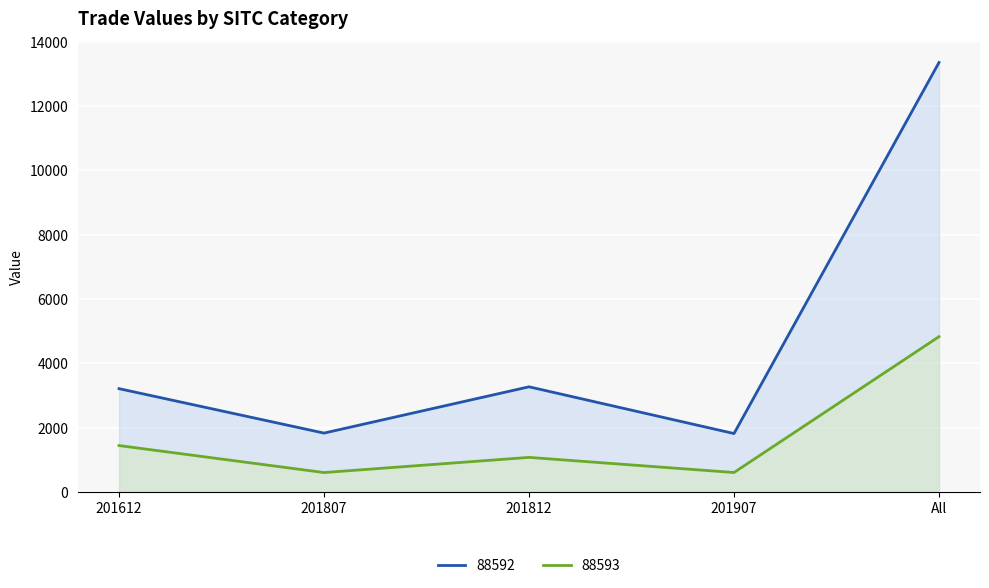

Where does the 88592 series first go above 3208?

201612